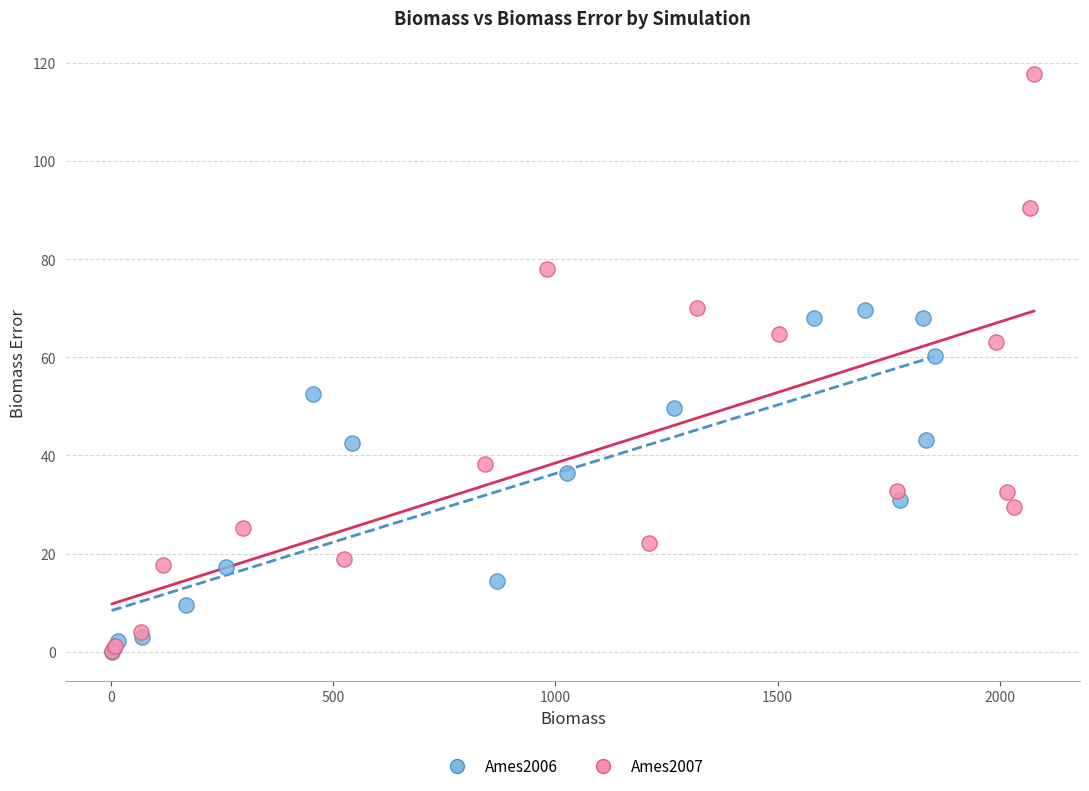

Which series reaches the maximum Y coordinate?

Ames2007